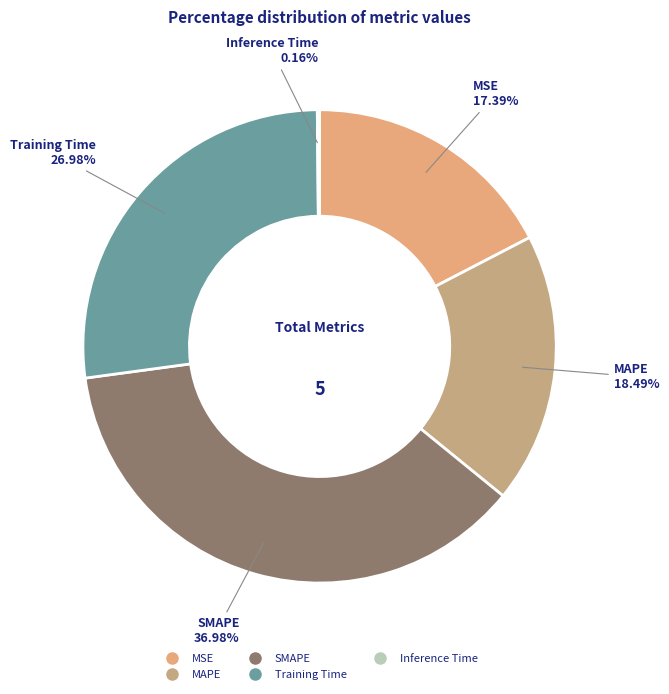

Do Training Time and SMAPE together represent more than half of the pie?

Yes